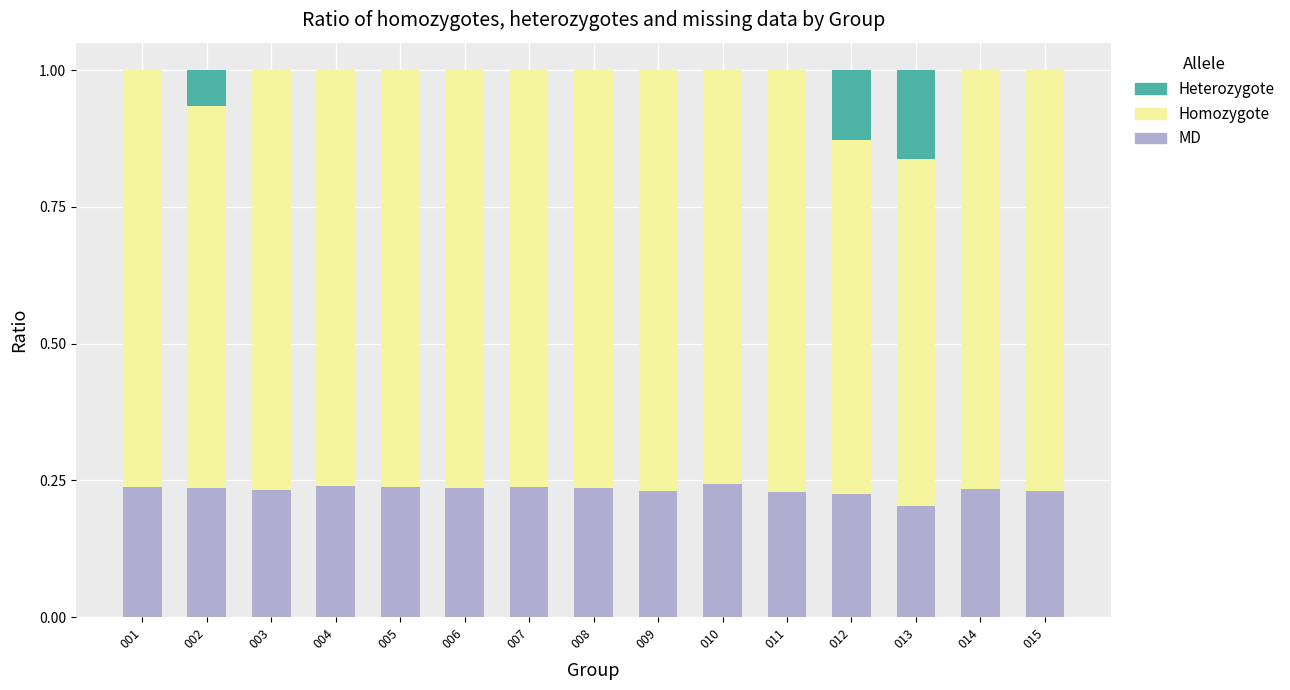

What is the total value across all series at 014?

1.0